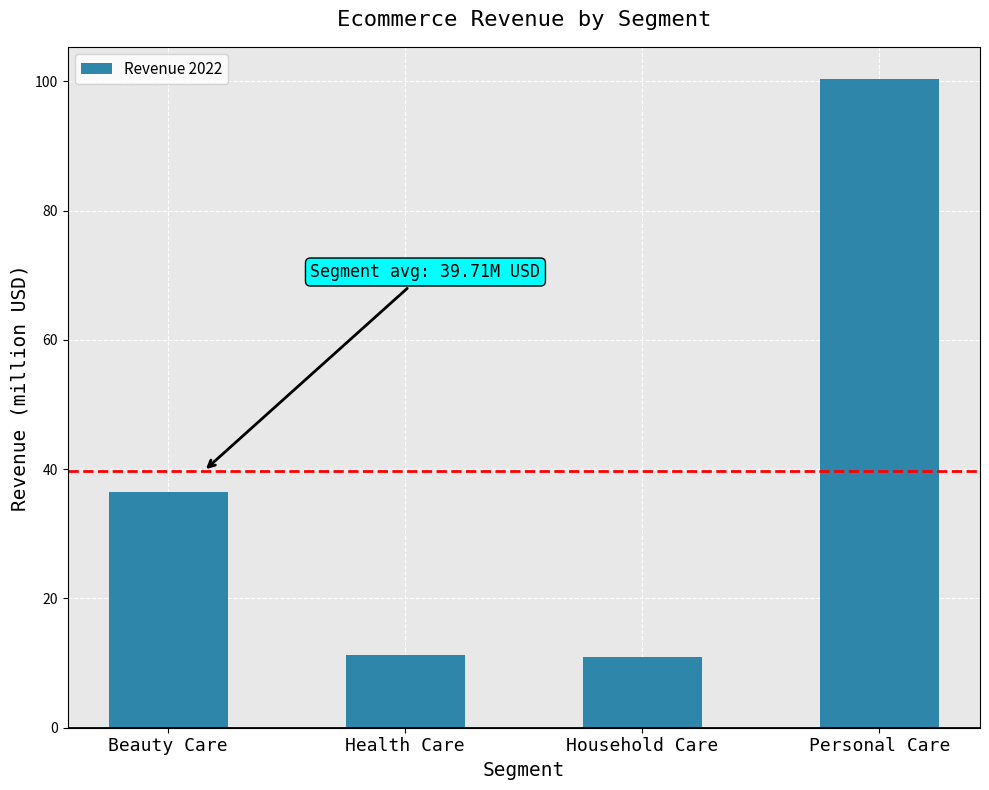

How many bars are there in total?

4